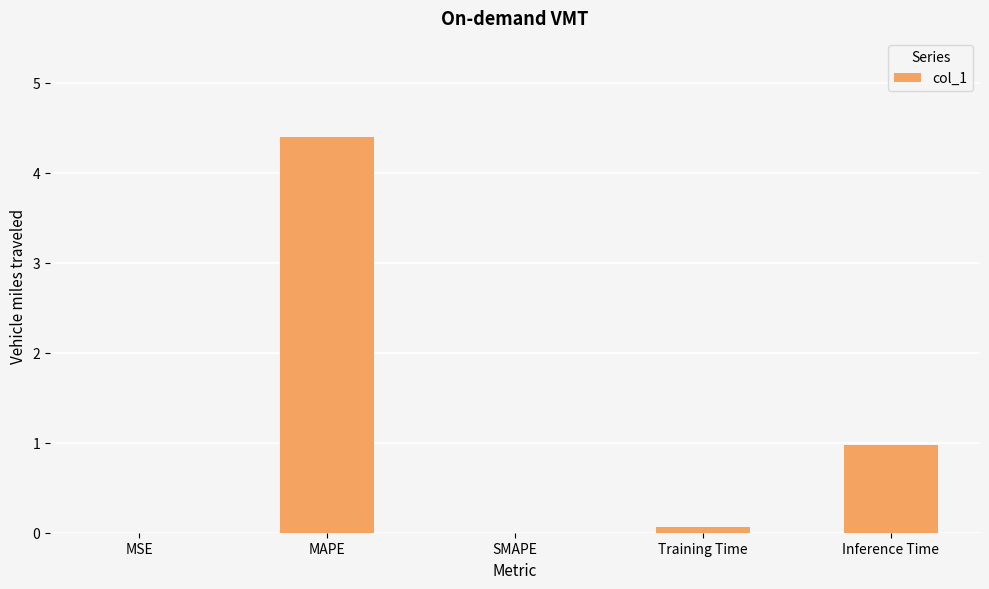

What is the greatest value displayed?

4.4